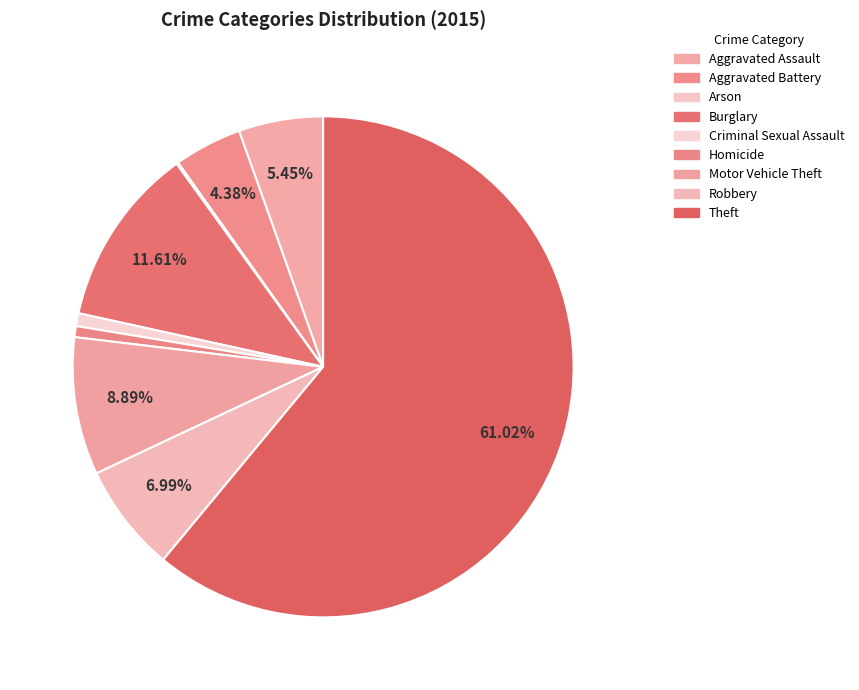

To the nearest percent, what is the average slice percentage?

11%